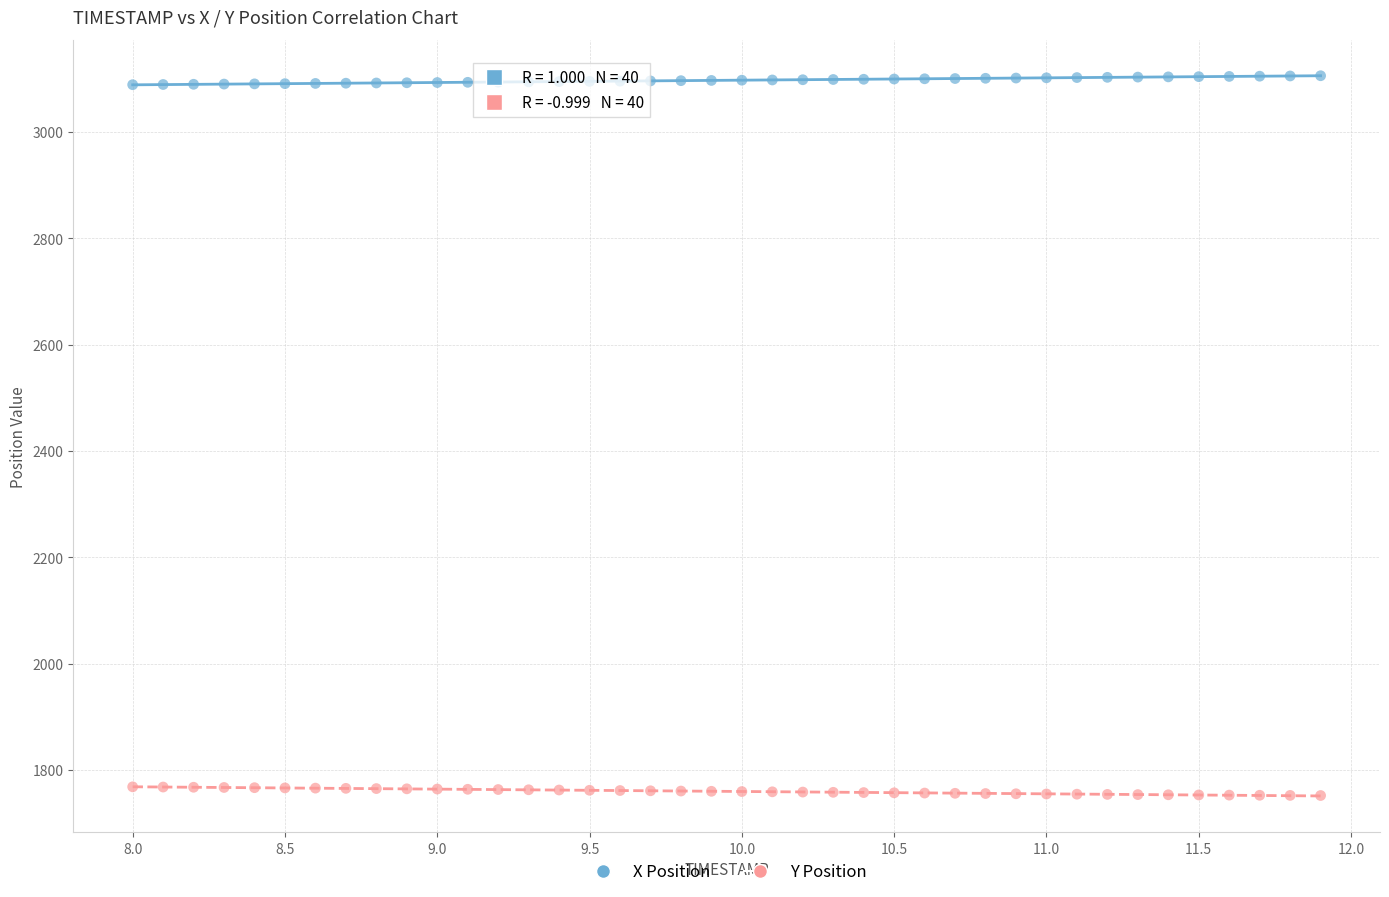

What is the X range (max minus min) for the scatter plot?

3.9